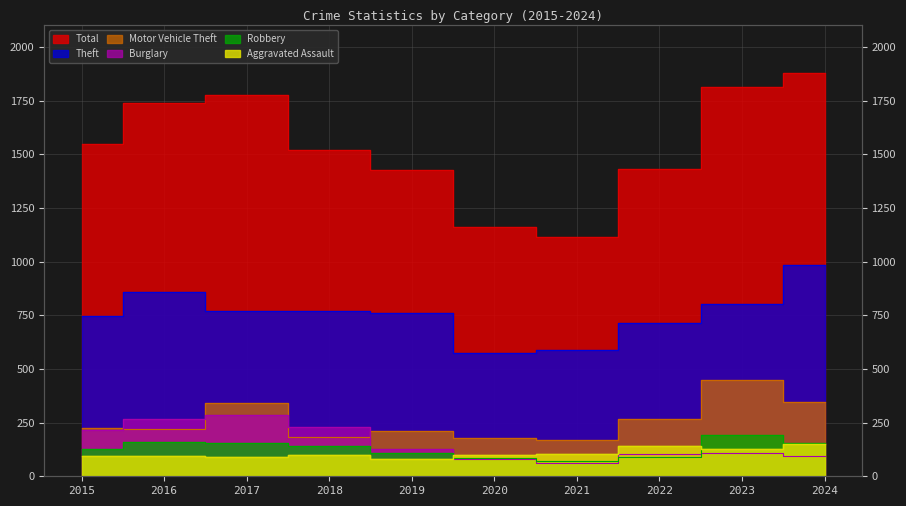

Count the number of categories in the chart.

10